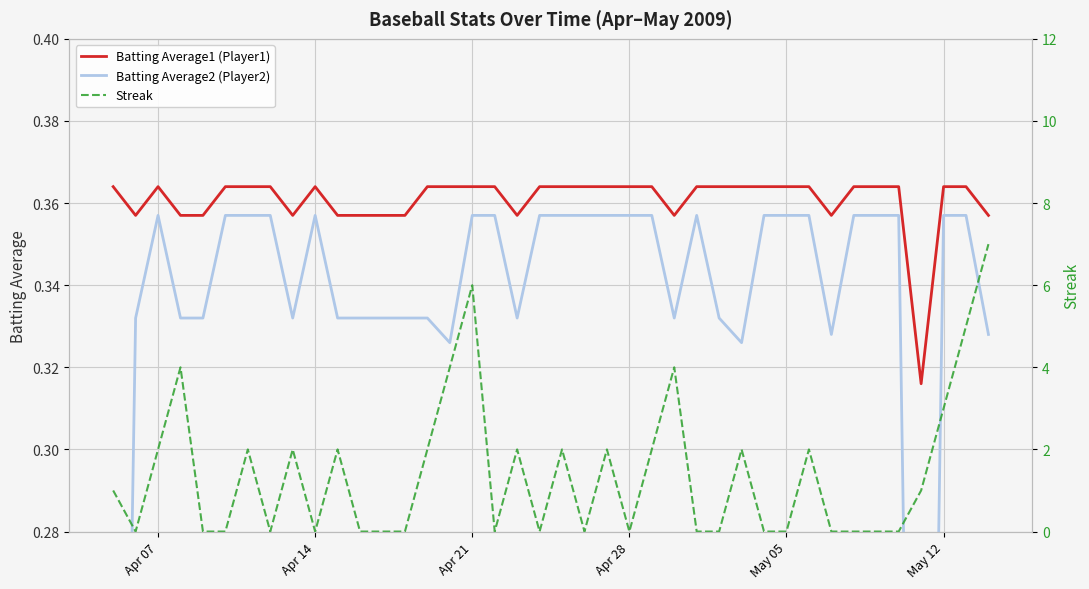

Is it true that Batting Average1 (Player1) equals 0.2 at Apr 28?

False